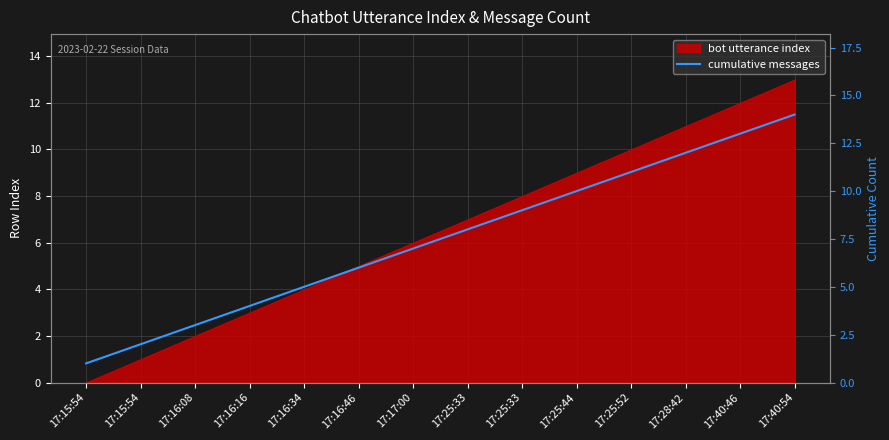

Reading right to left, transcribe all the data shown in this chart.

17:40:54=14	17:40:46=13	17:28:42=12	17:25:52=11	17:25:44=10	17:25:33=9	17:25:33=8	17:17:00=7	17:16:46=6	17:16:34=5	17:16:16=4	17:16:08=3	17:15:54=2	17:15:54=1